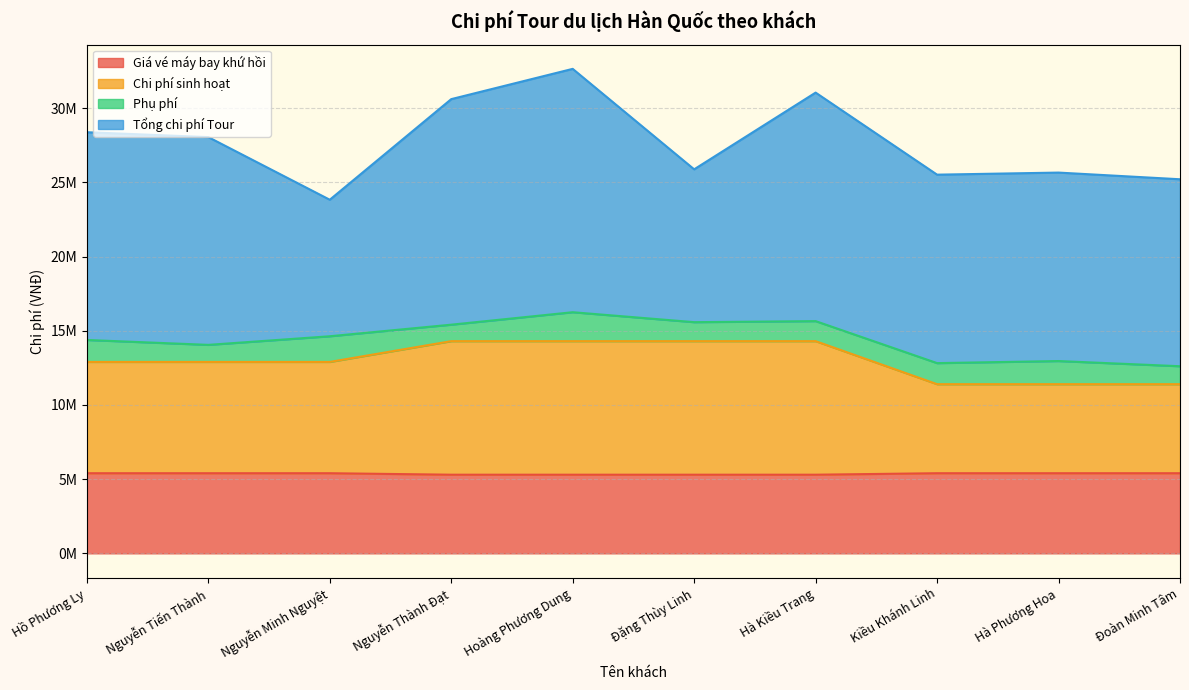

What is the maximum value for Chi phí sinh hoạt?

14300000